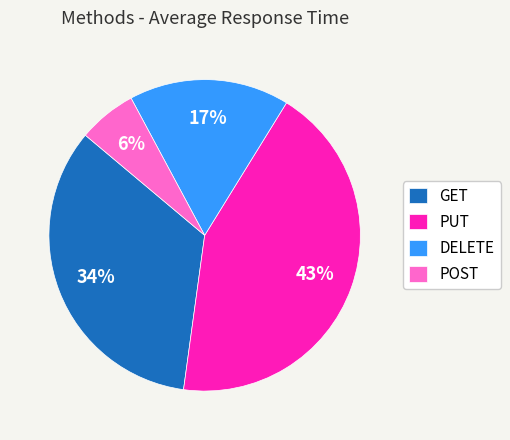

How many slices are in this pie chart?

4